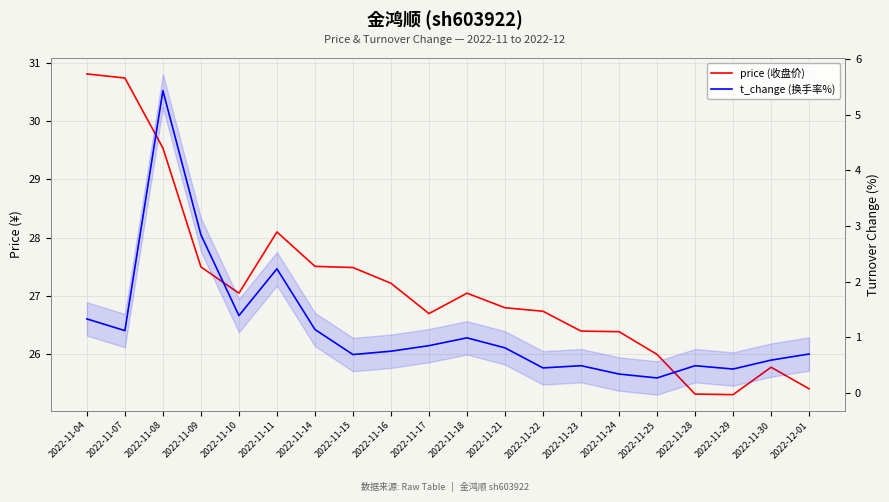

What is the sum of all t_change (换手率%) values?

23.3